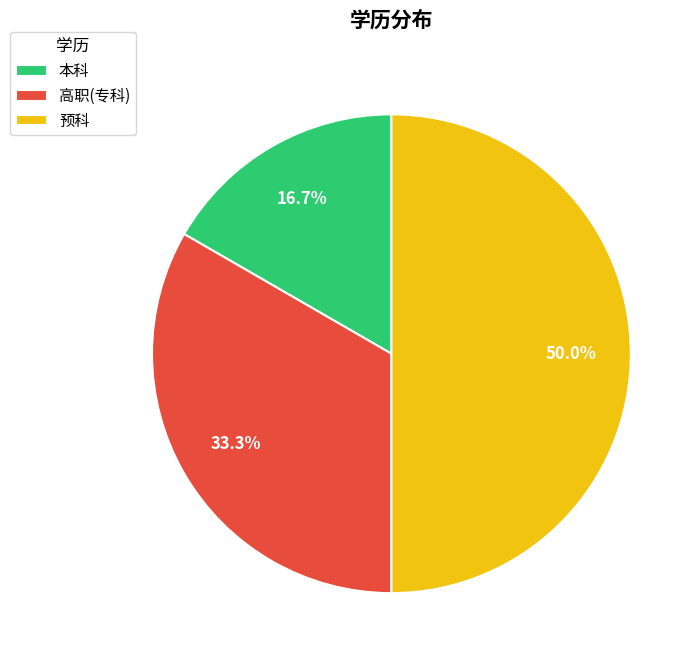

Combined, do 预科 and 本科 account for over 50%?

Yes